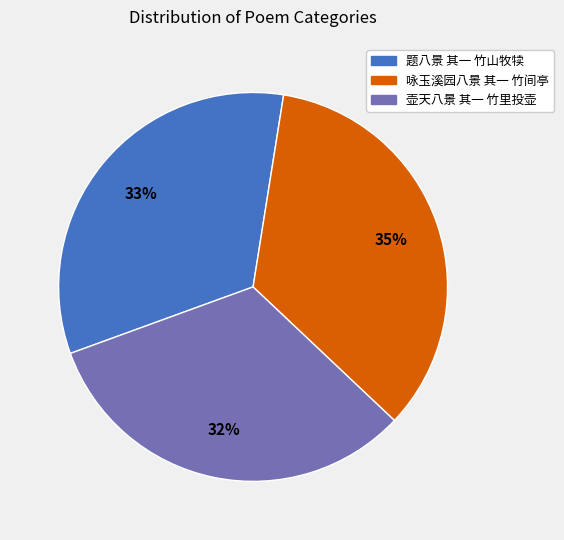

What is the ratio of the value at 壶天八景 其一 竹里投壶 to the value at 题八景 其一 竹山牧犊?

1.0